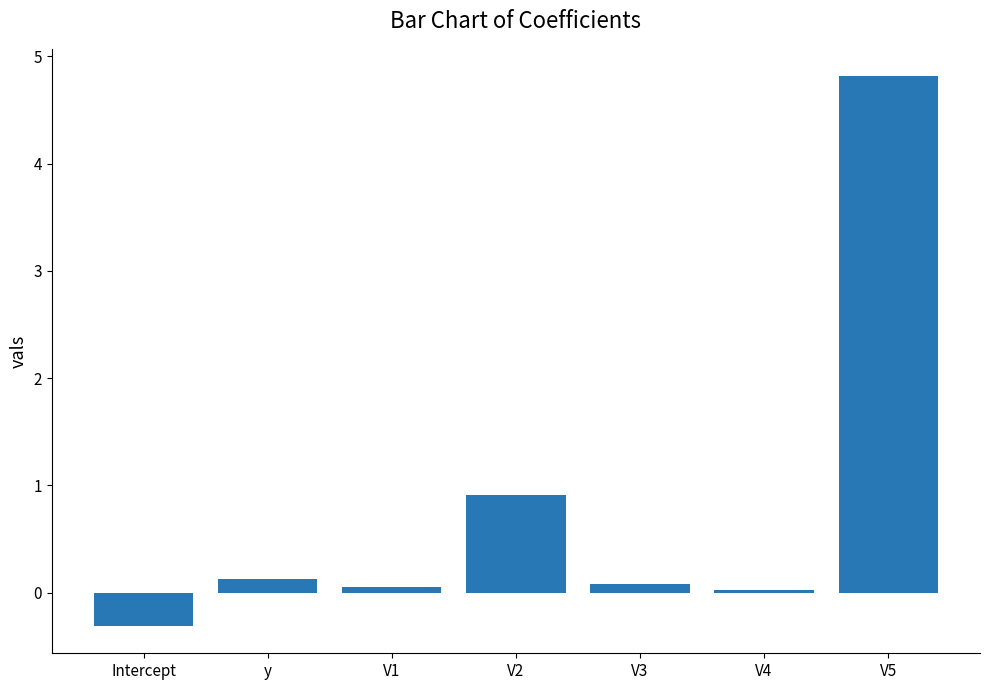

How many data points are above 0?

6